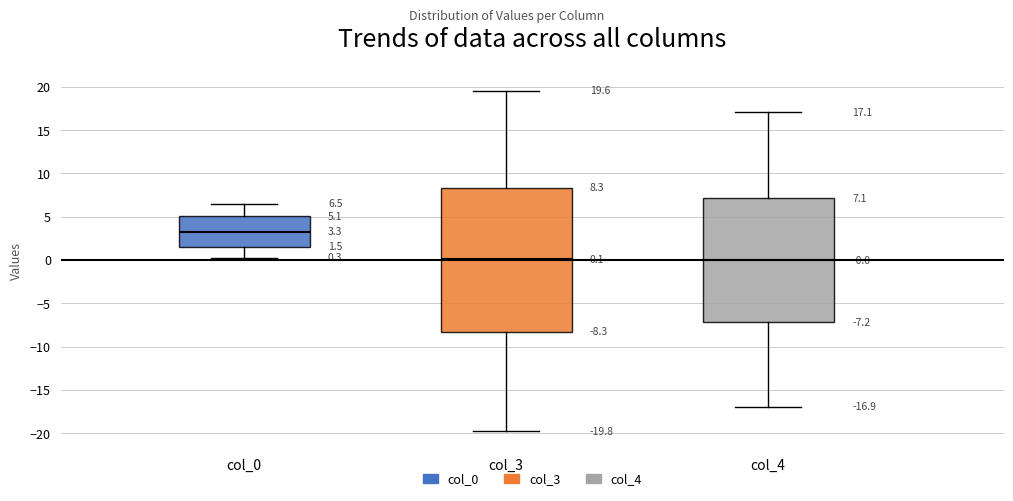

Which box is the tallest, from its lower edge to its upper edge?

col_3